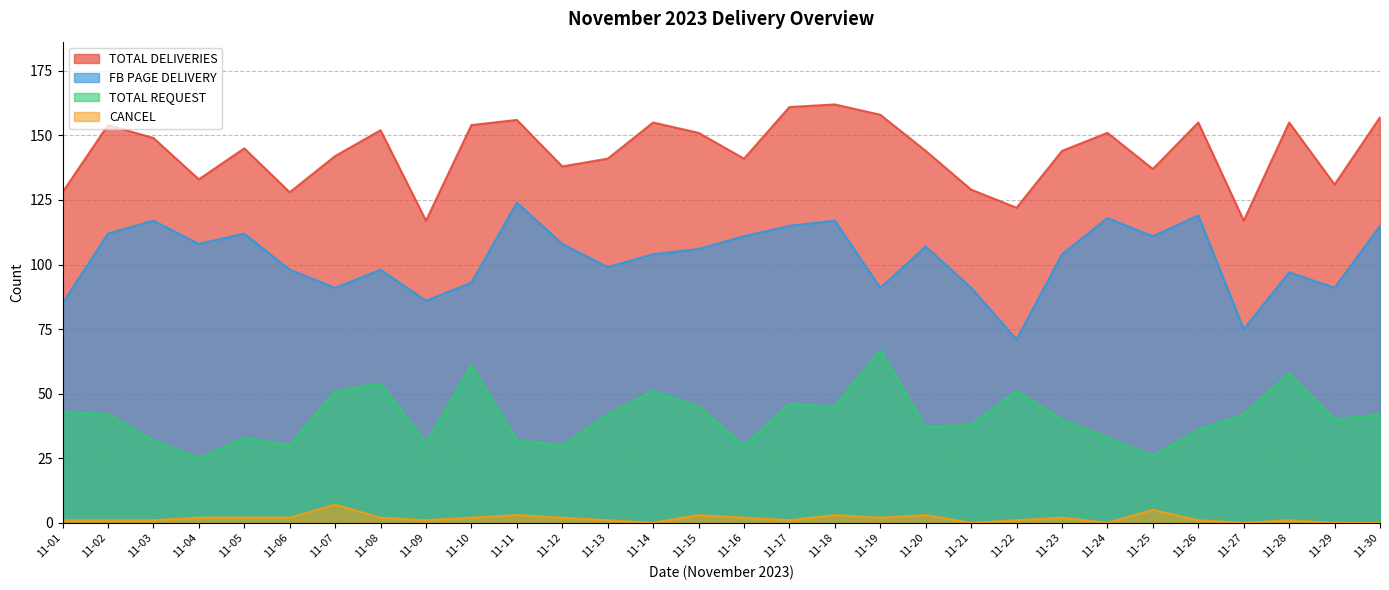

Reading left to right, transcribe all the data shown in this chart.

TOTAL DELIVERIES: 128	154	149	133	145	128	142	152	117	154	156	138	141	155	151	141	161	162	158	144	129	122	144	151	137	155	117	155	131	157
FB PAGE DELIVERY: 85	112	117	108	112	98	91	98	86	93	124	108	99	104	106	111	115	117	91	107	91	71	104	118	111	119	75	97	91	115
TOTAL REQUEST: 43	42	32	25	33	30	51	54	31	61	32	30	42	51	45	30	46	45	67	37	38	51	40	33	26	36	42	58	40	42
CANCEL: 1	1	1	2	2	2	7	2	1	2	3	2	1	0	3	2	1	3	2	3	0	1	2	0	5	1	0	1	0	0